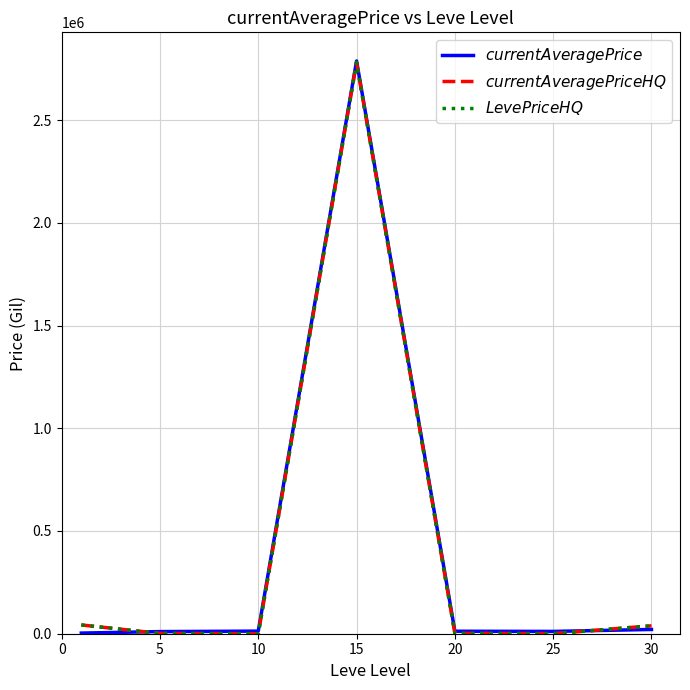

How many lines are shown in the chart?

3